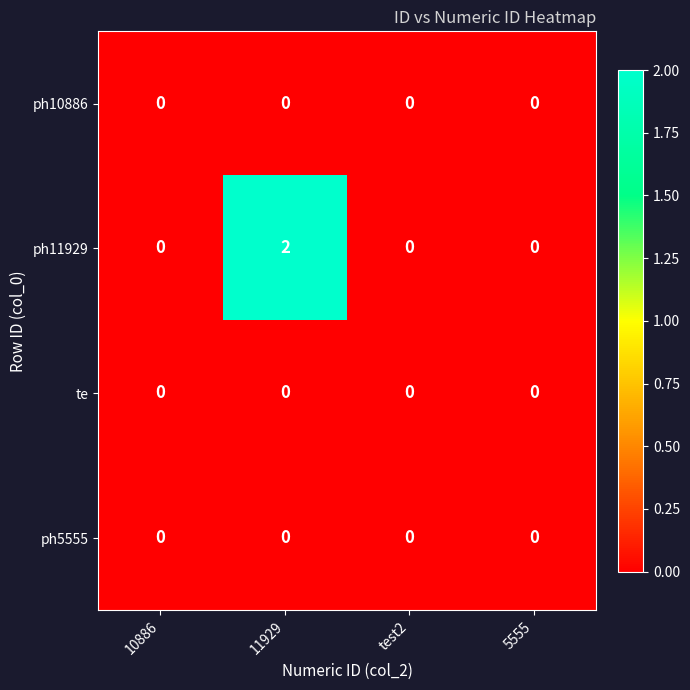

At which category is the sum across all series the highest?

11929